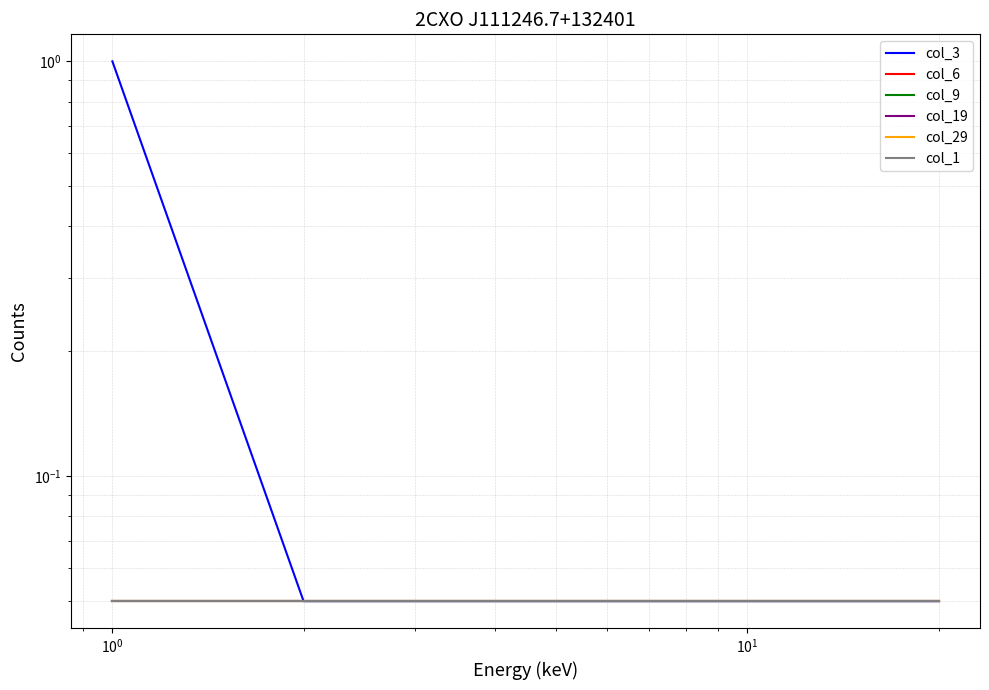

True or false: col_3 and col_19 cross at least once.

False